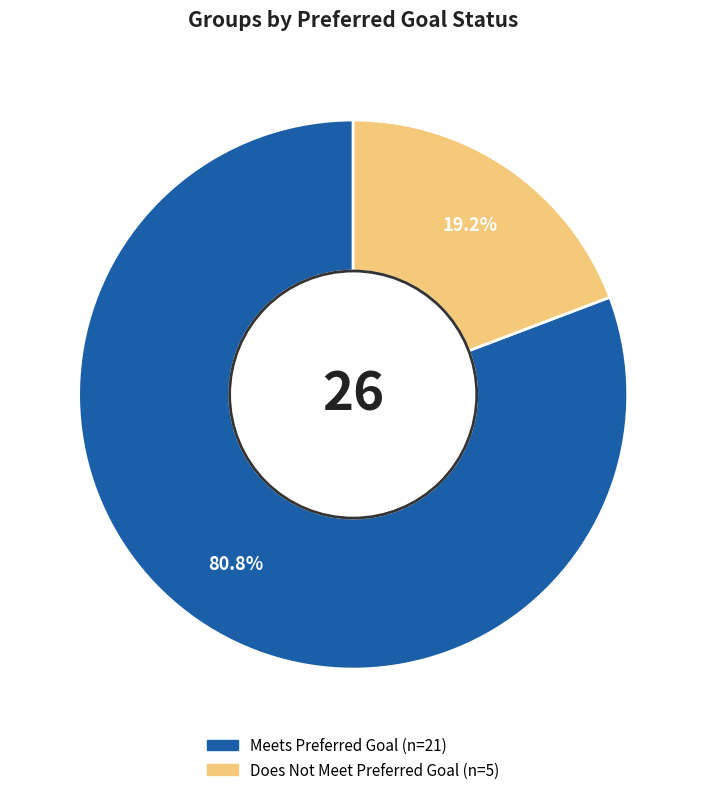

Does any single category account for the majority?

Yes